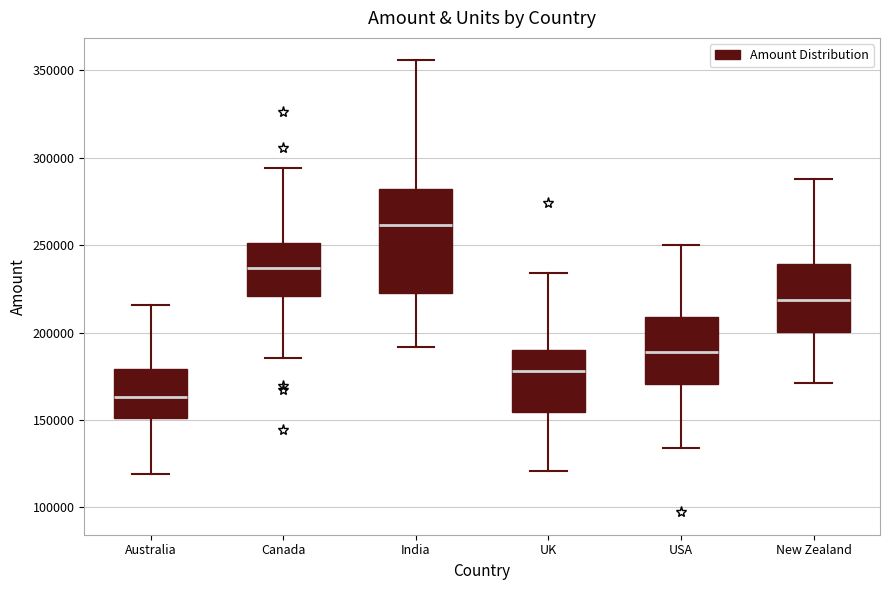

Which box has the lowest median line?

Australia